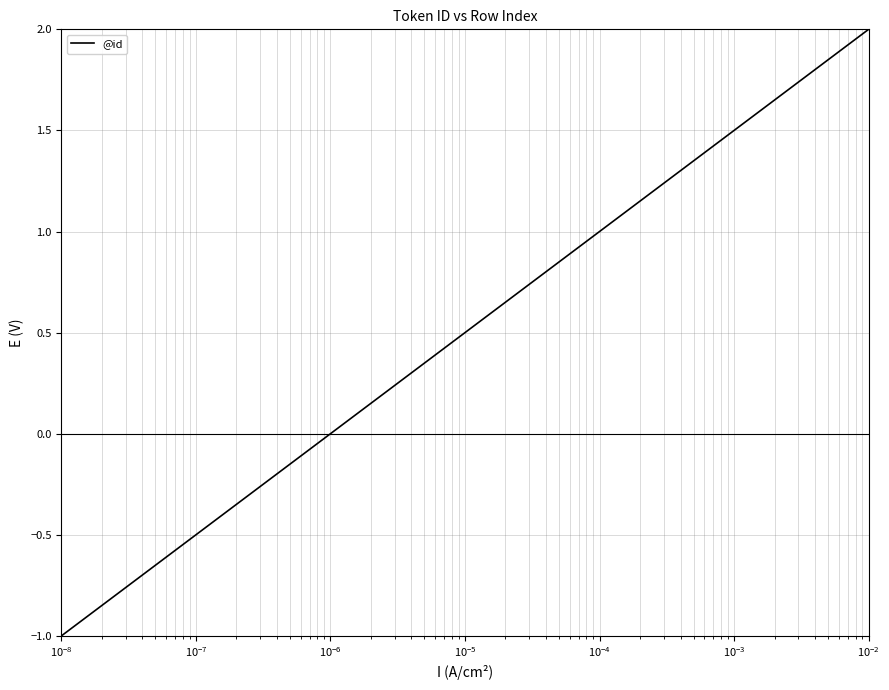

What is the maximum value shown in the chart?

2.0